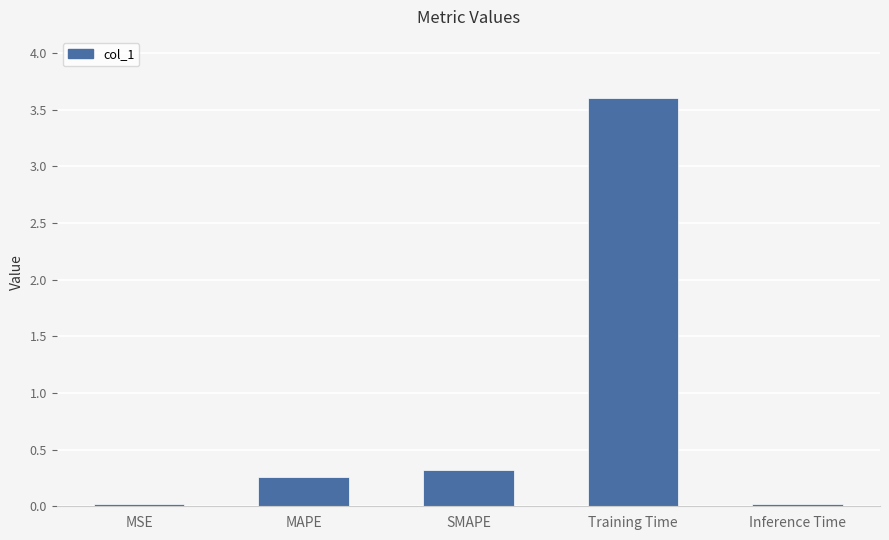

How many bars are there in total?

5